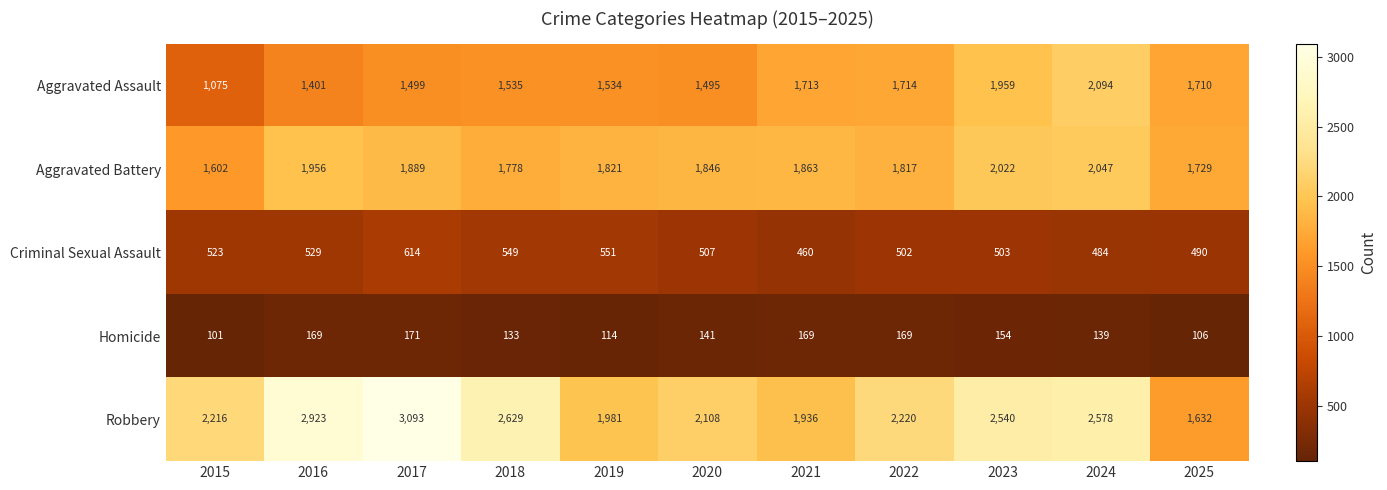

Which series has the largest range (max minus min)?

Robbery